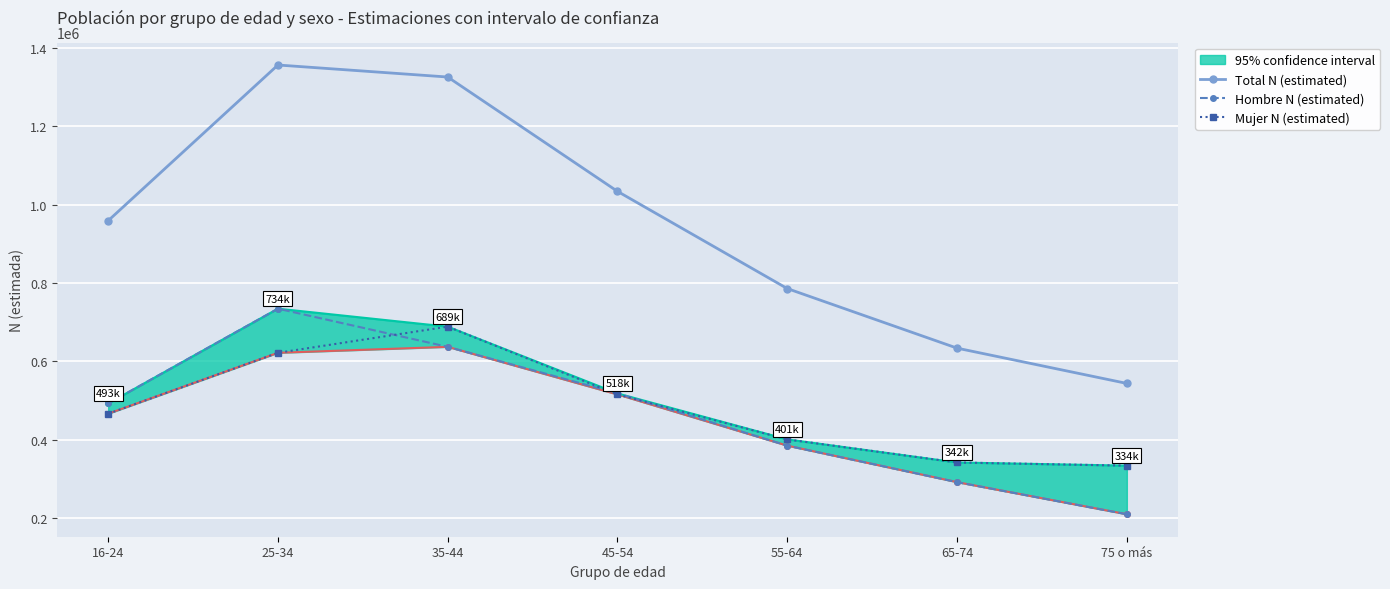

At how many categories does at least one series exceed 335339?

7